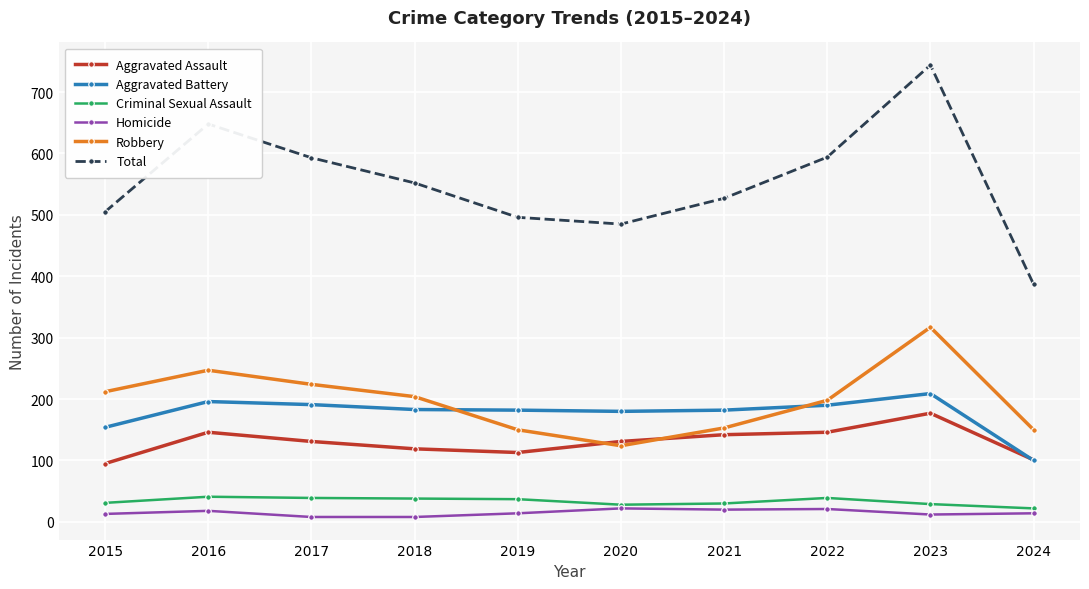

Which series has the largest total across all categories?

Total